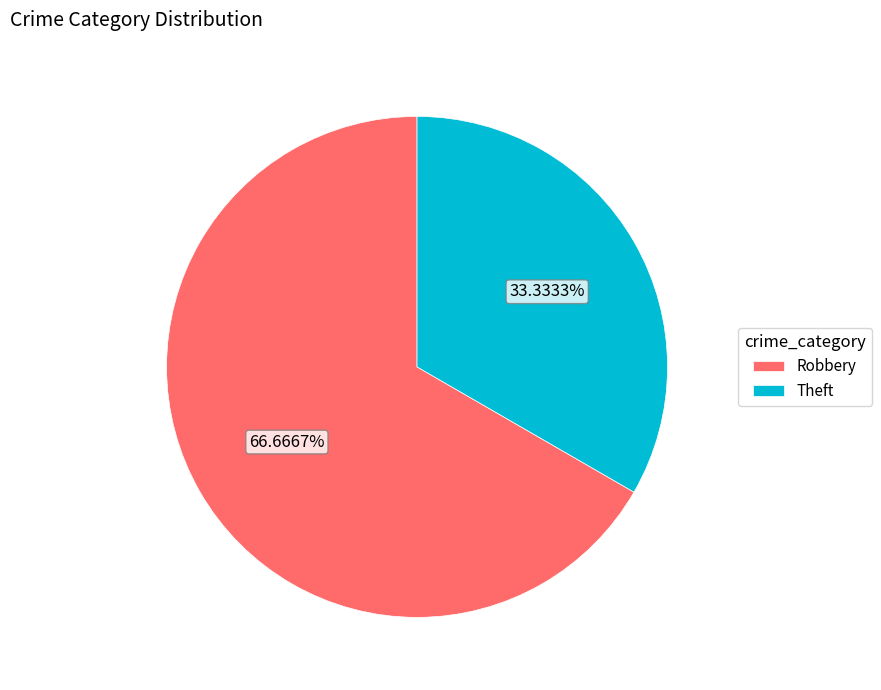

To the nearest percent, what percentage of the pie is Robbery?

67%